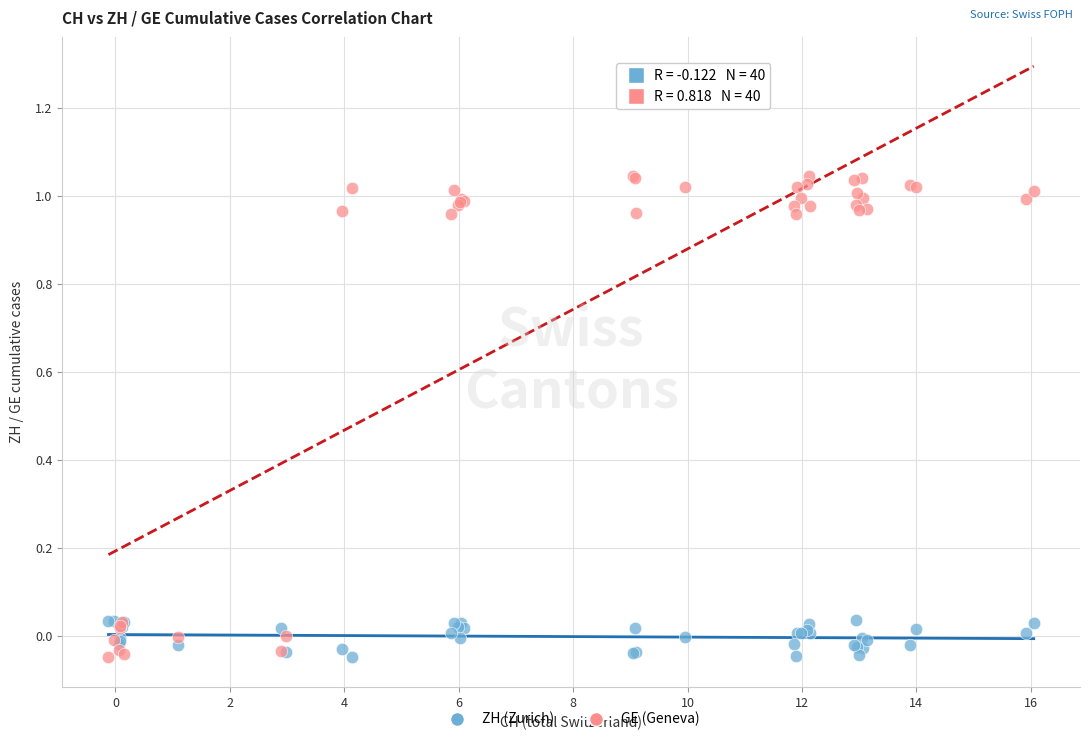

What is the X range (max minus min) for the scatter plot?

16.2